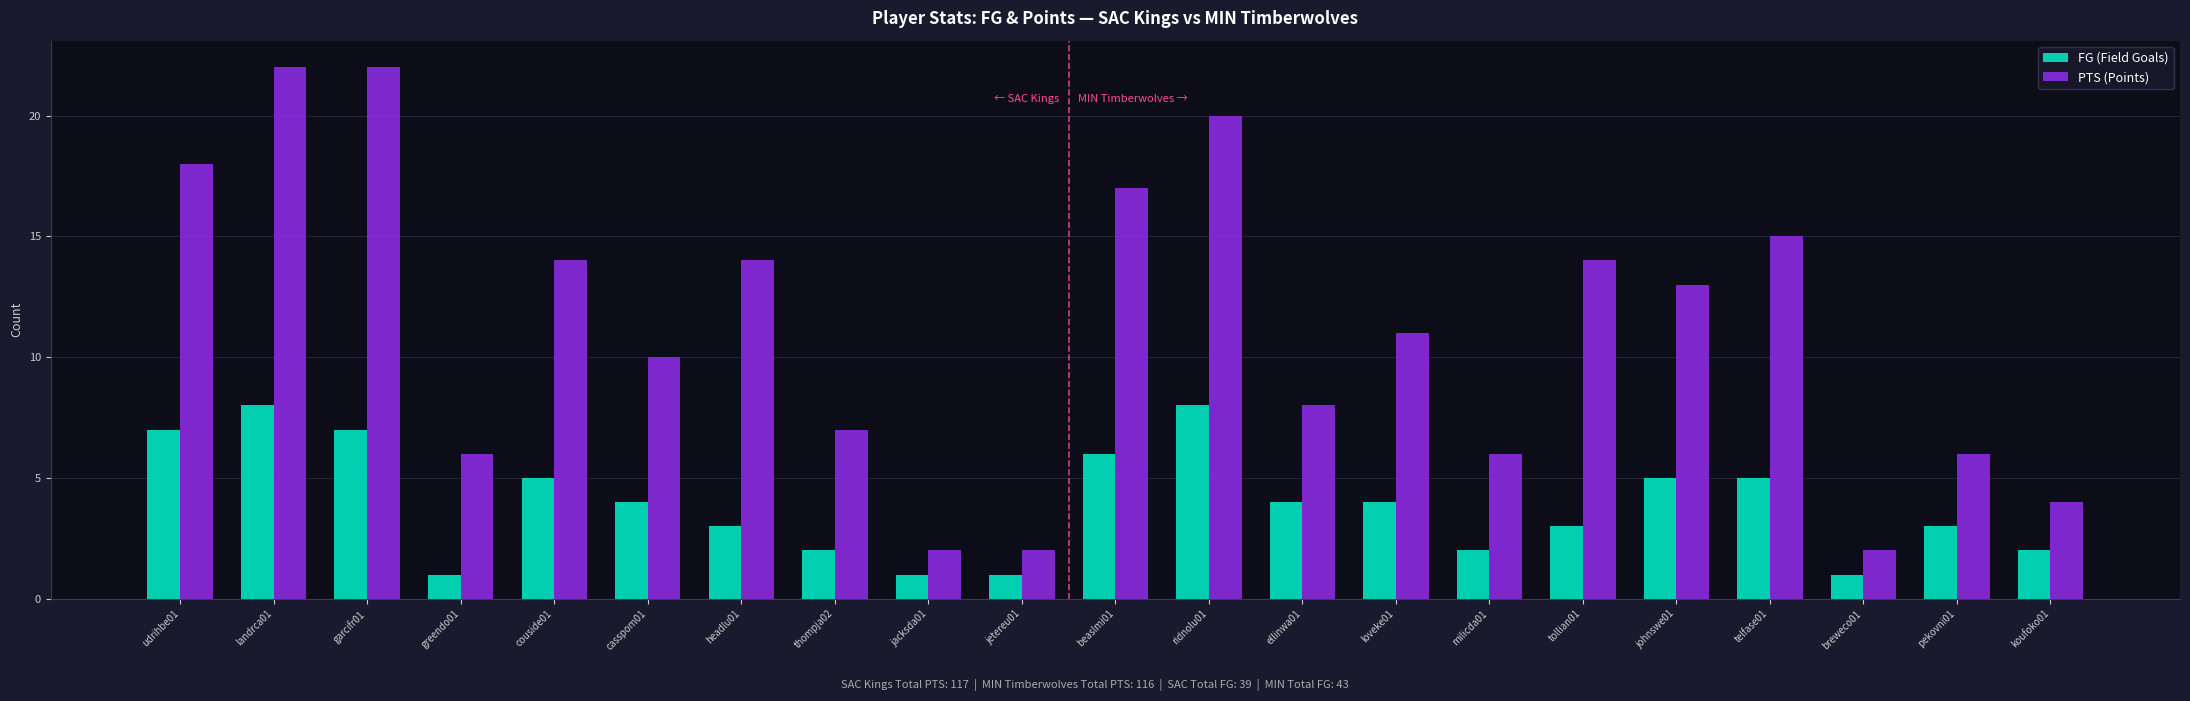

What value does the FG (Field Goals) series have at couside01?

5